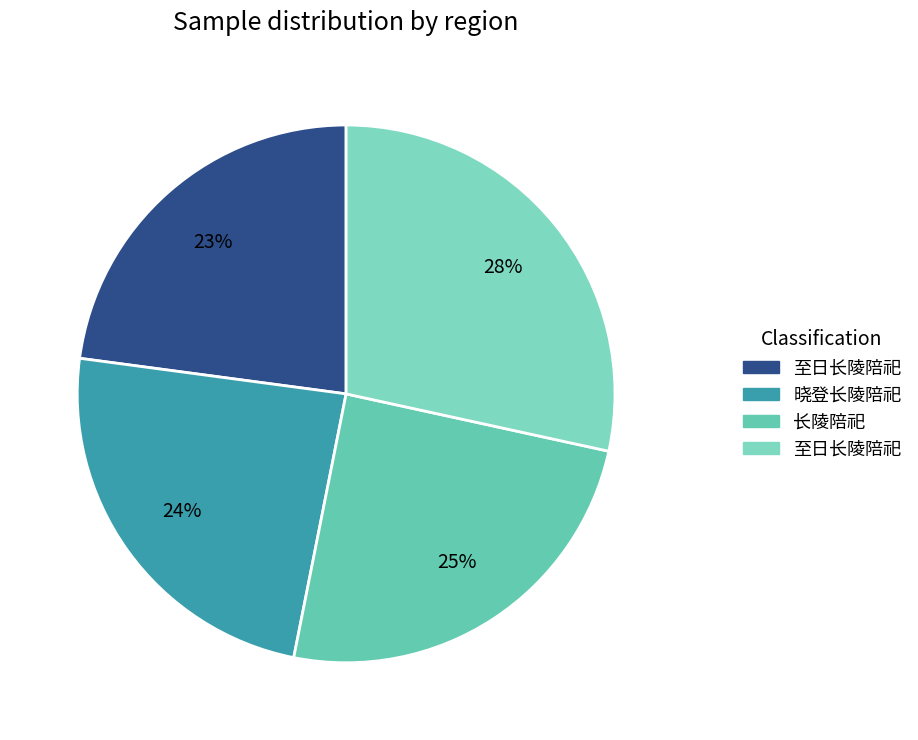

Rank the categories by value from lowest to highest.

至日长陵陪祀, 晓登长陵陪祀, 长陵陪祀, 至日长陵陪祀